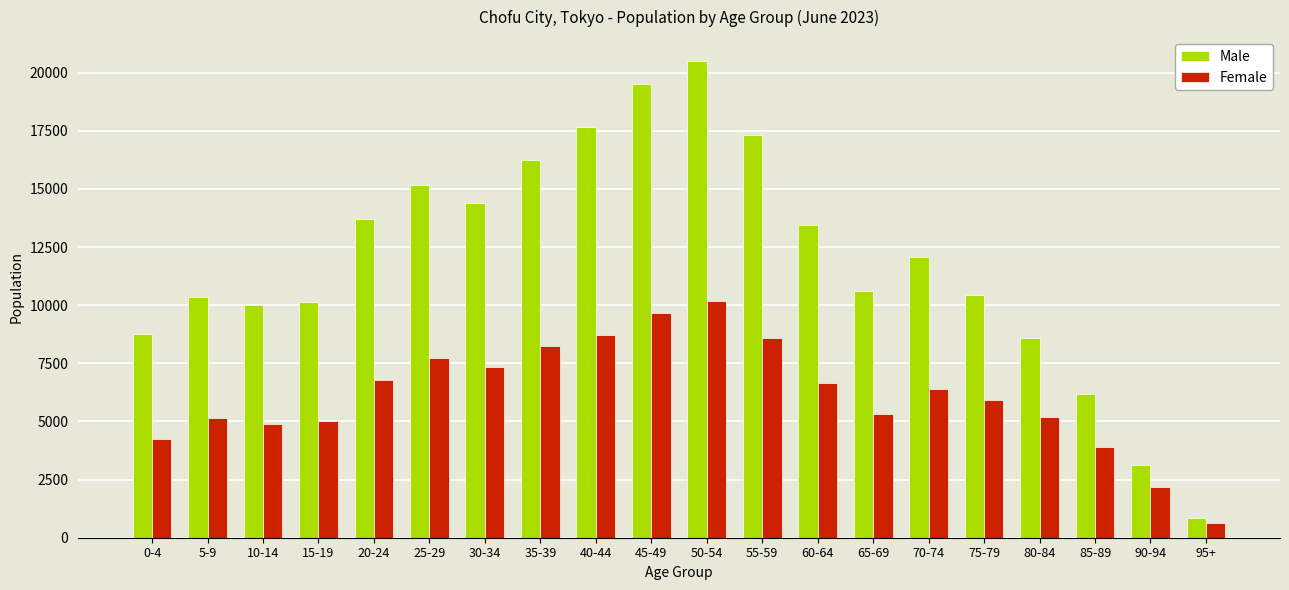

What are all the series names shown in the legend?

Male, Female